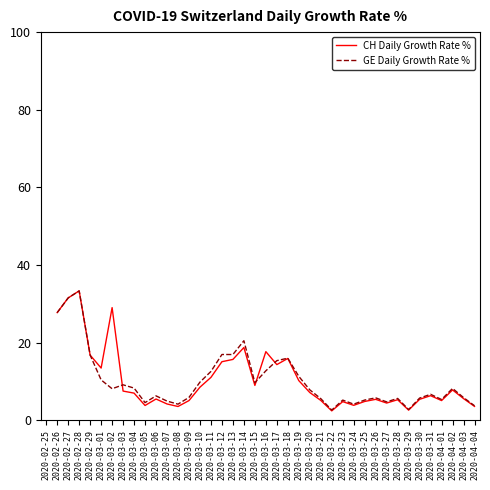

Where does the GE Daily Growth Rate % series first go above 5?

2020-02-26